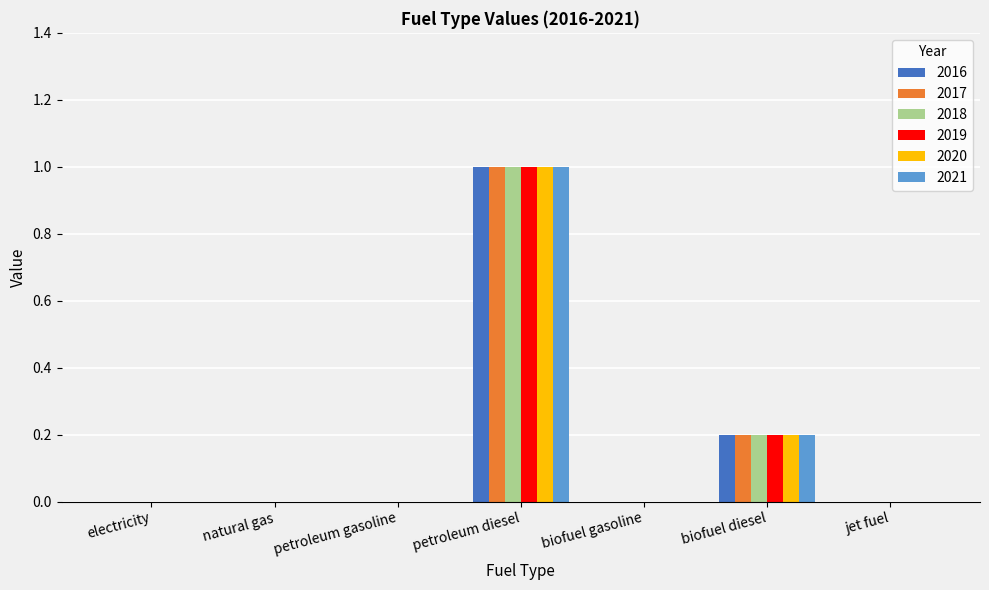

What is the sum of all 2020 values?

1.2